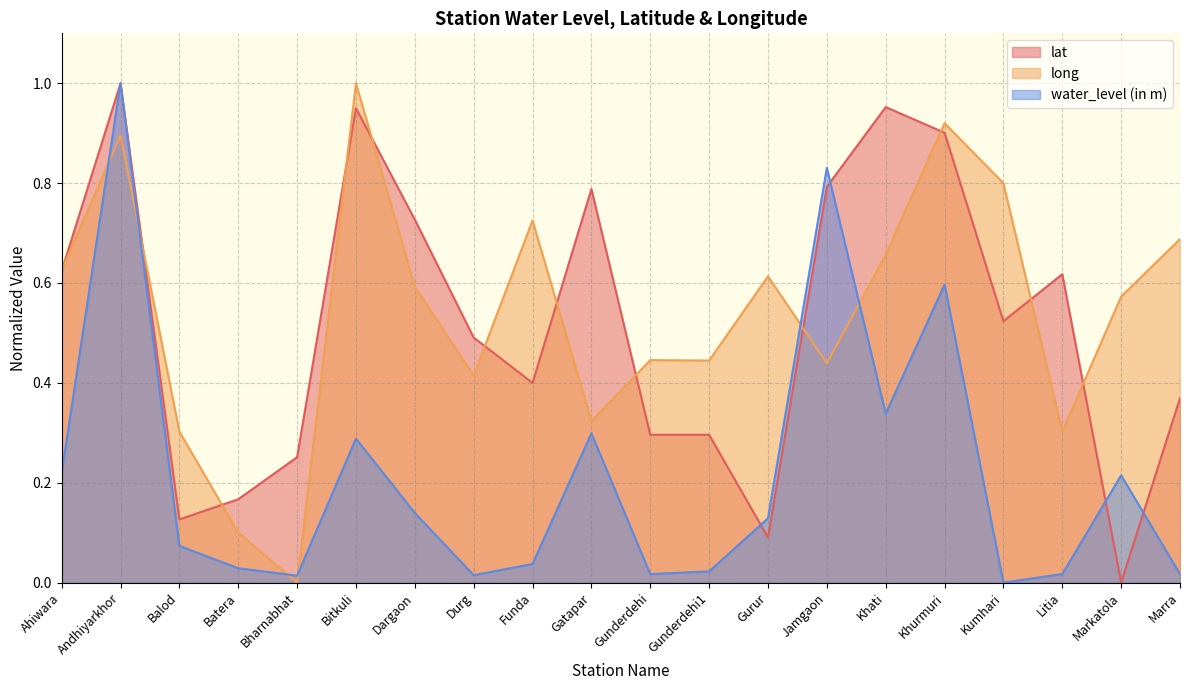

What are all the series names shown in the legend?

lat, long, water_level (in m)